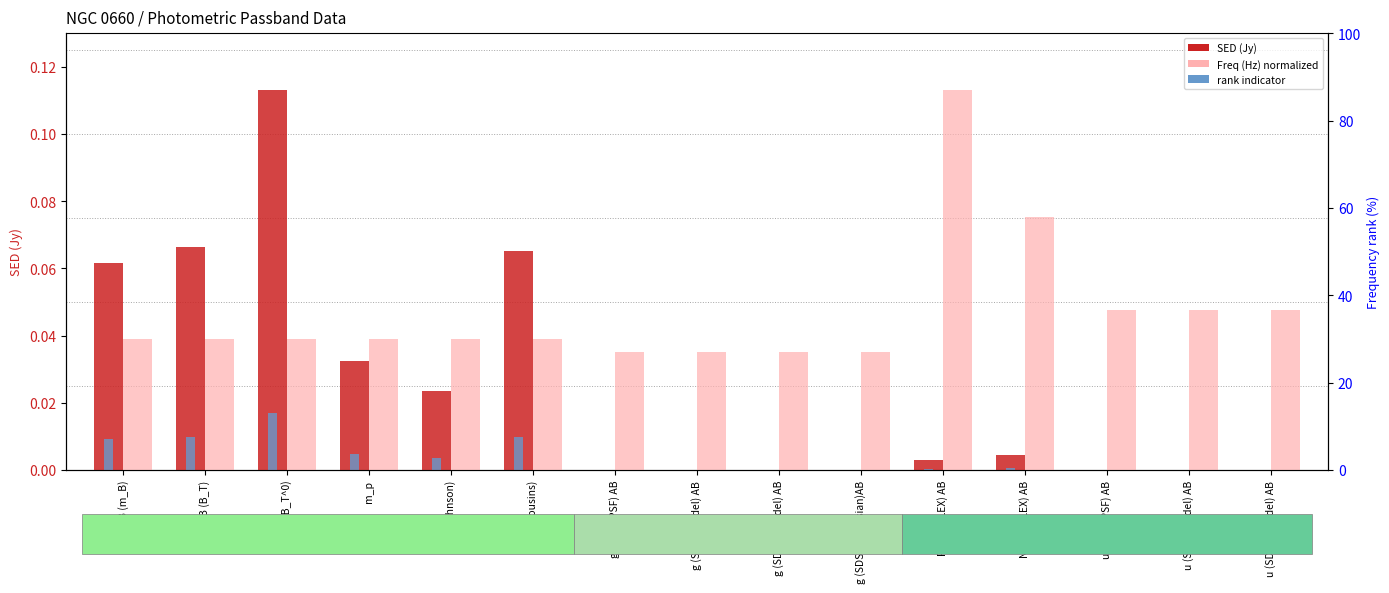

Which has a higher value, u (SDSS Model) AB or B (Johnson)?

B (Johnson)